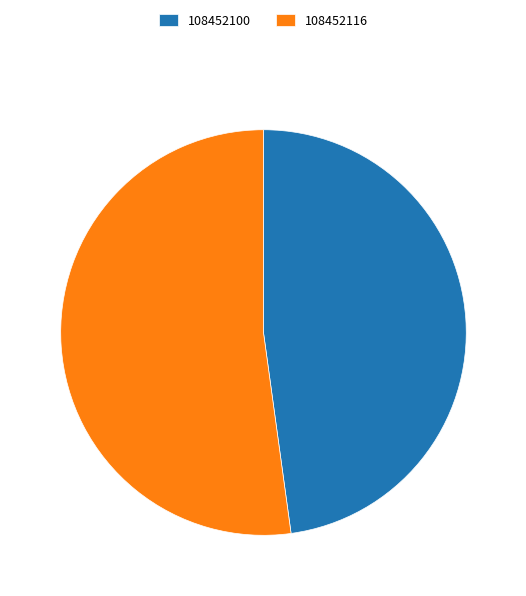

What is the ratio of the value at 108452116 to the value at 108452100?

1.1